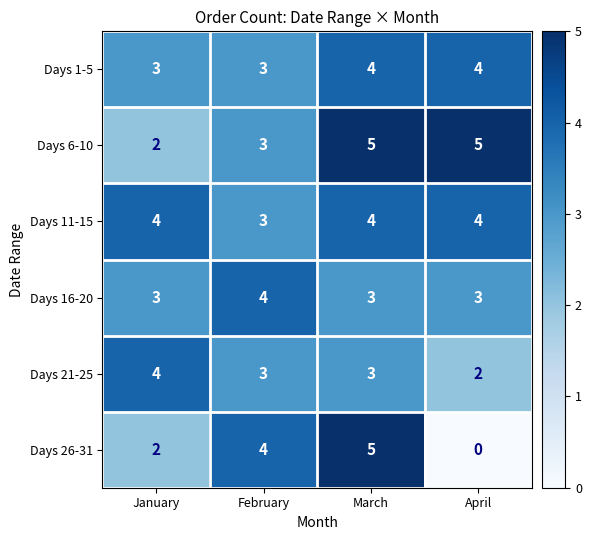

How many data points does each series have?

4